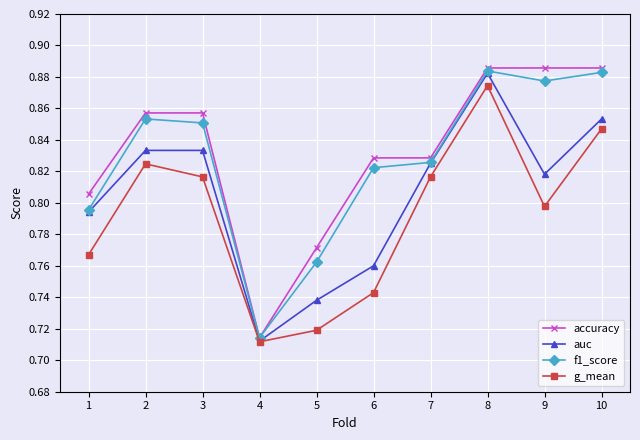

Which series has the largest total across all categories?

accuracy